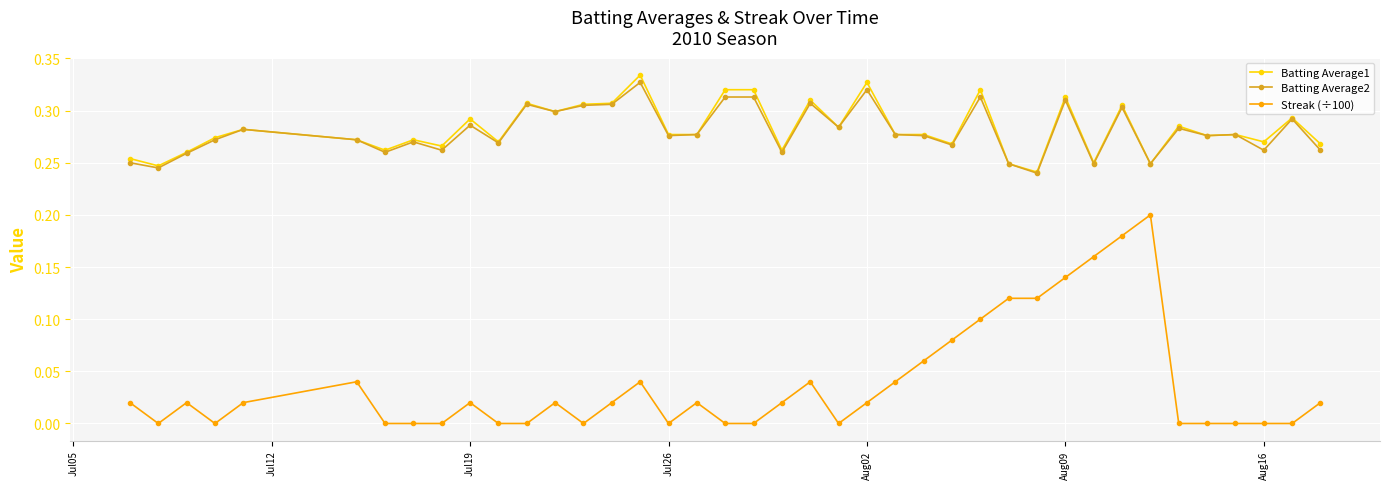

True or false: Batting Average2 and Streak (÷100) cross at least once.

False